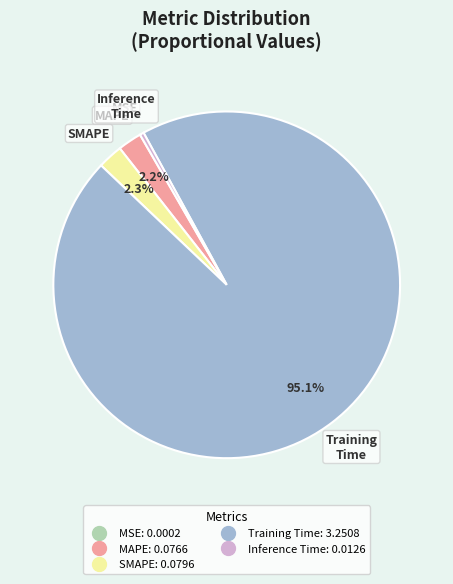

How much of the chart is everything except Training Time?

4.9%